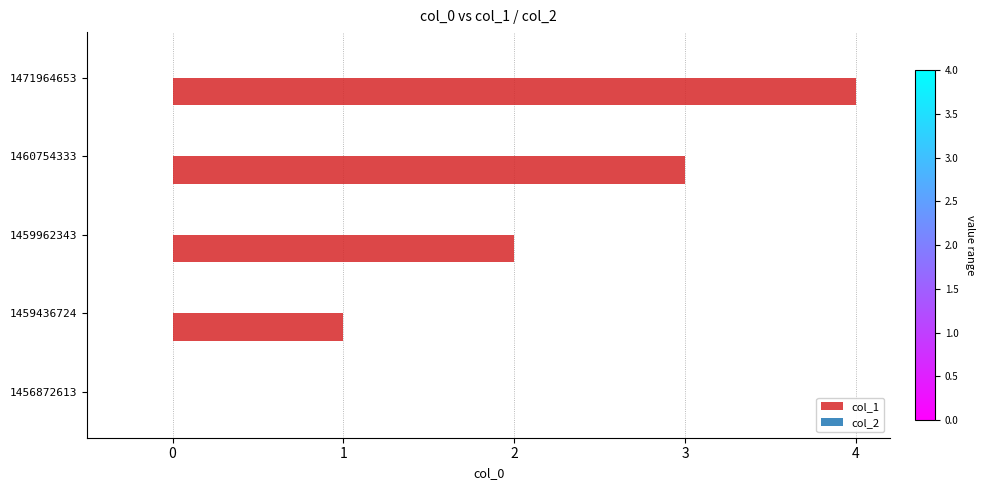

Is it true that the value at 1460754333 is 3?

True